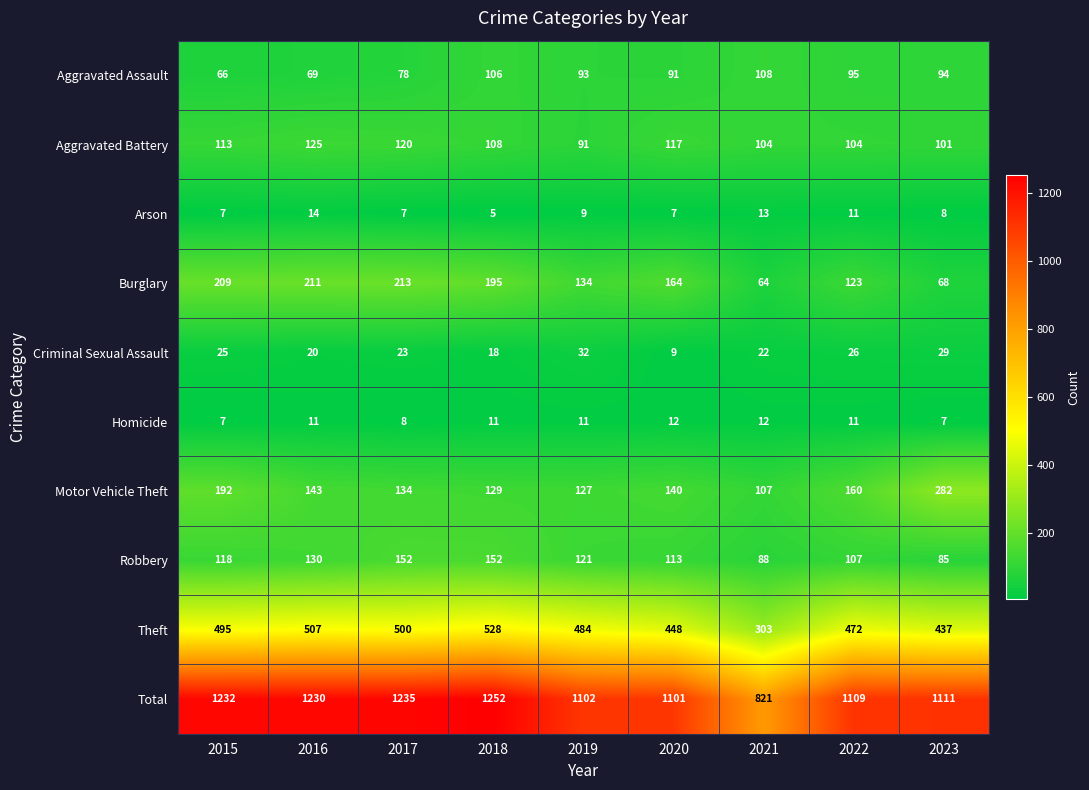

Rank the categories by Aggravated Assault value from lowest to highest.

2015, 2016, 2017, 2020, 2019, 2023, 2022, 2018, 2021